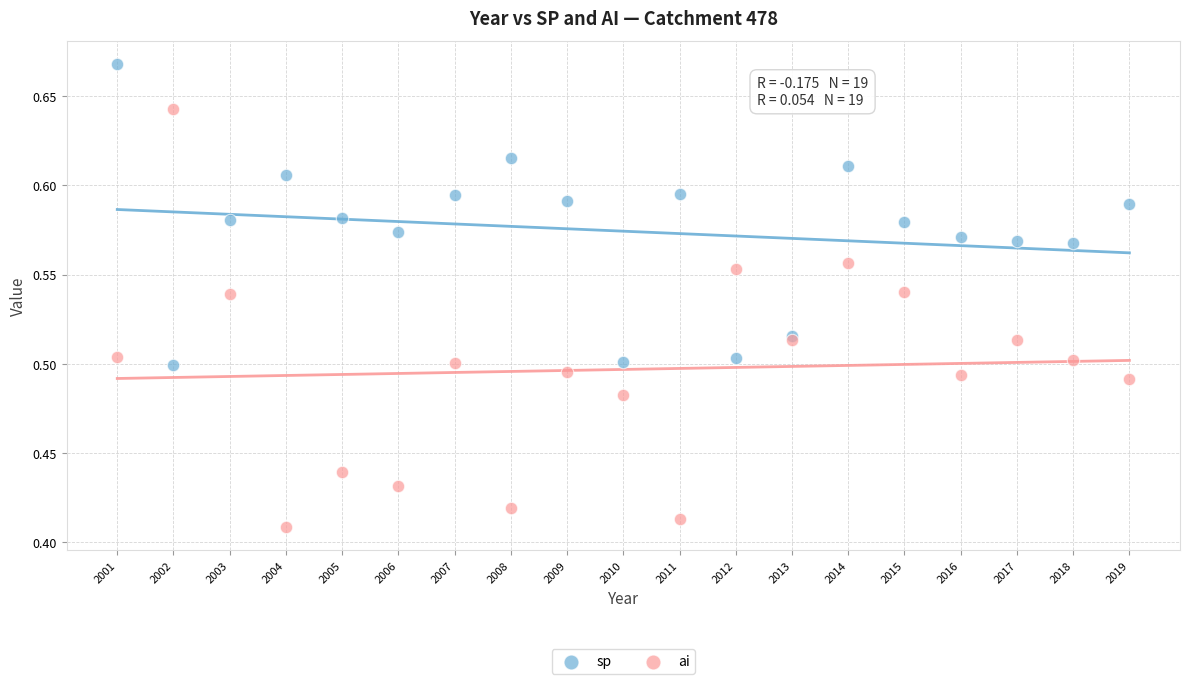

Which series has the widest spread of Y values?

ai